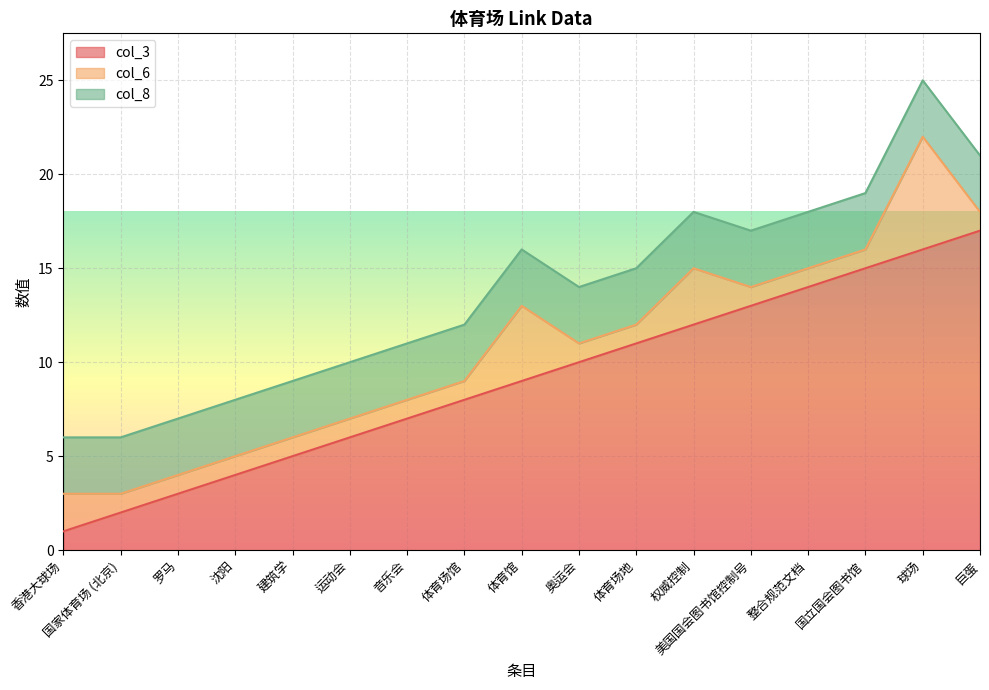

What position from the right is 整合规范文档?

4